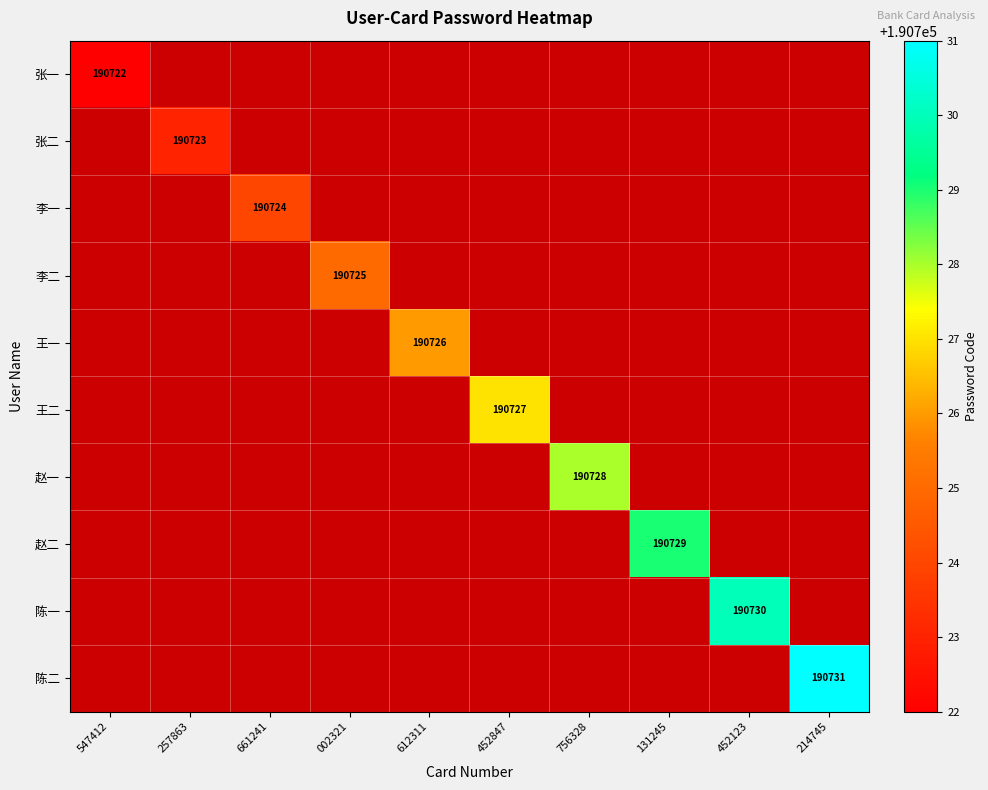

The value of 陈二 at 214745 is 190731. True or false?

True